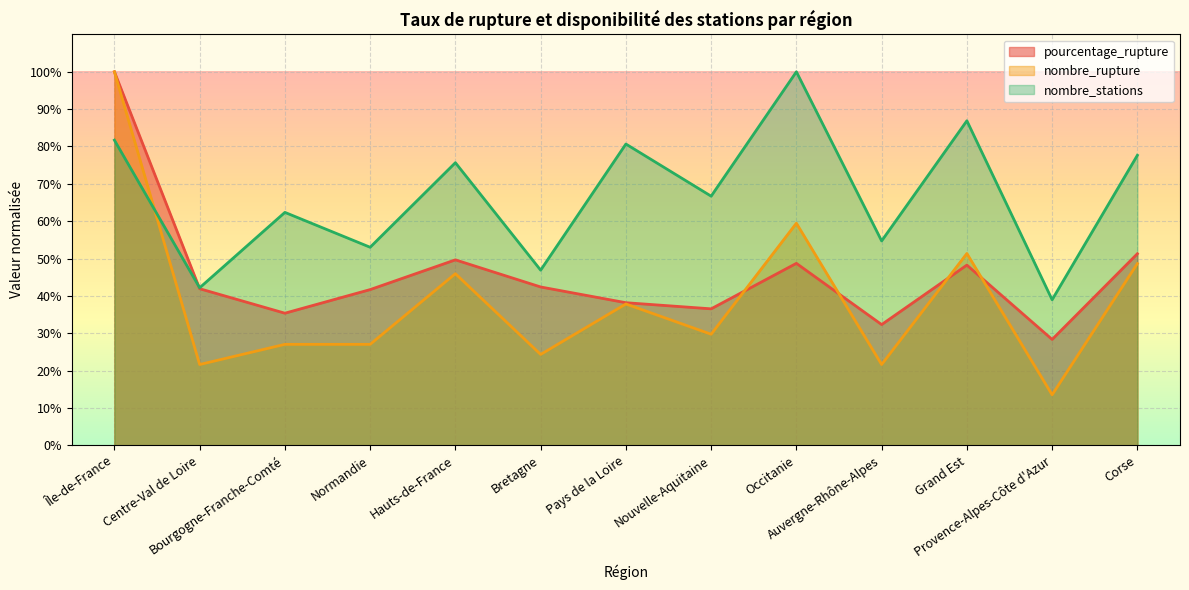

What is the difference between the nombre_stations values at Auvergne-Rhône-Alpes and Normandie?

1.7